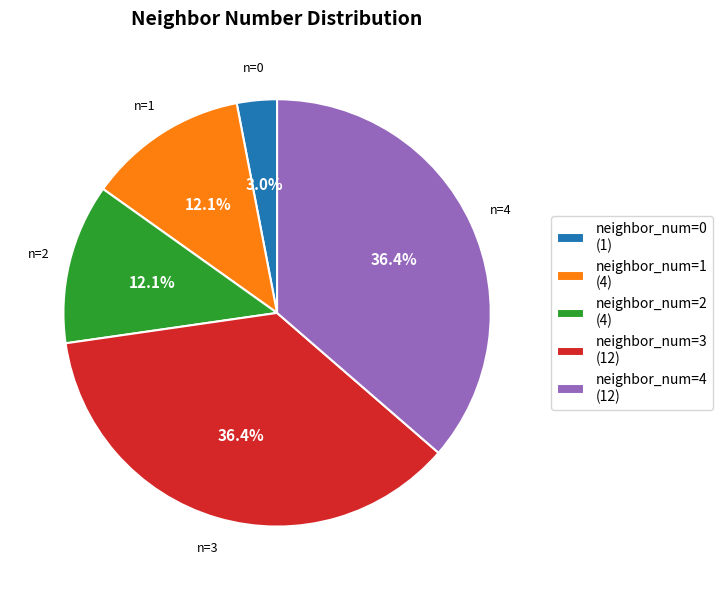

To the nearest percent, what is the difference between the largest and smallest slice percentages?

33%